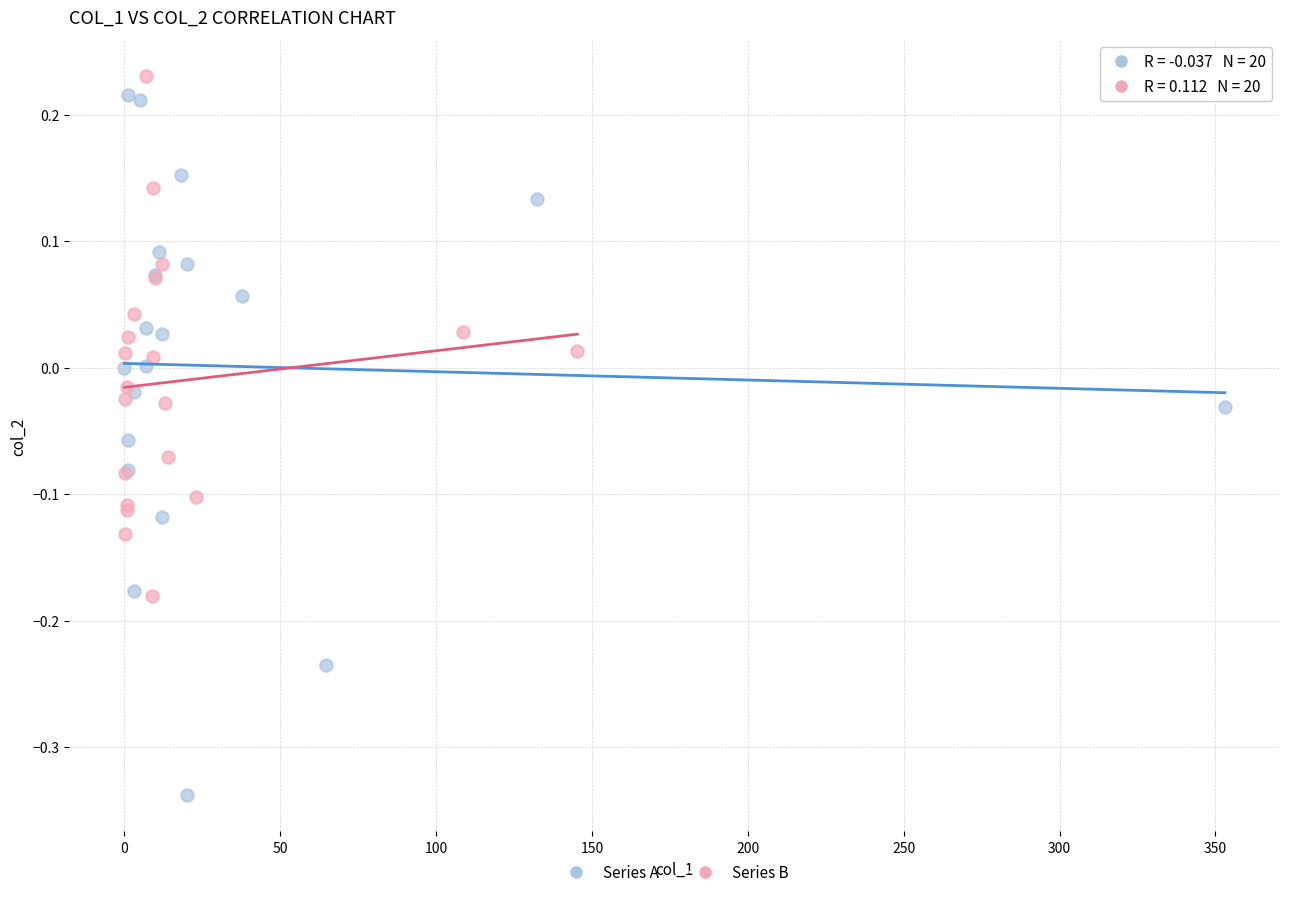

Which series has the widest spread of Y values?

Series A